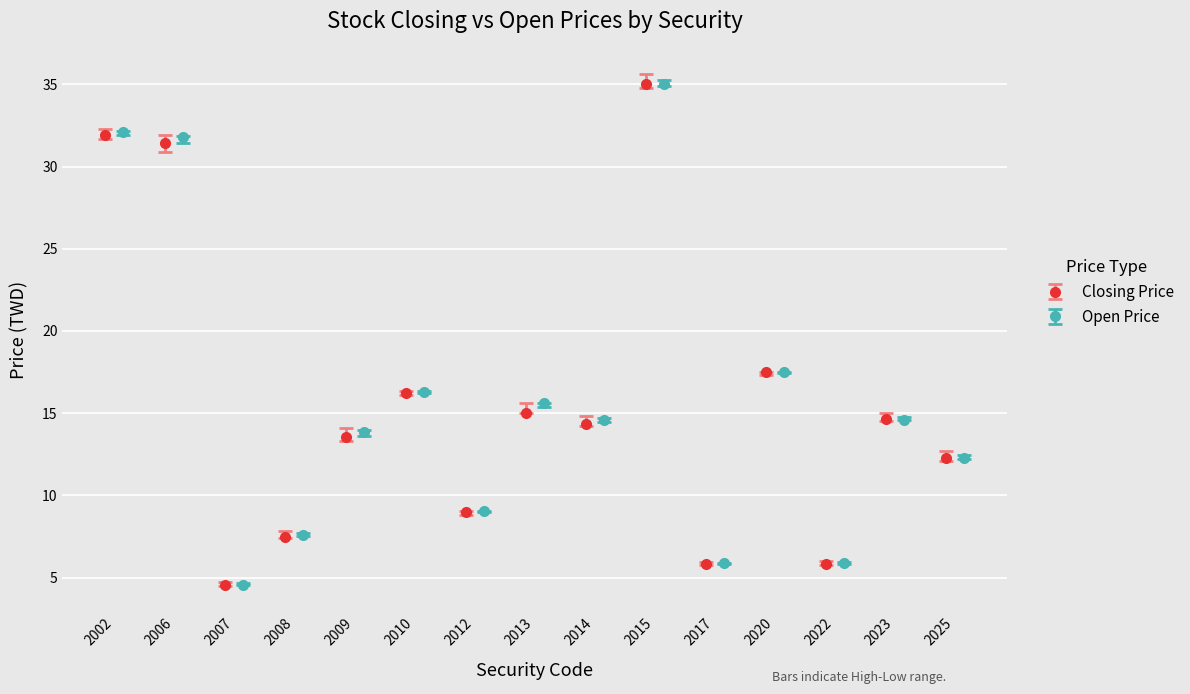

True or false: Open Price has more than 1 interior local peaks.

True